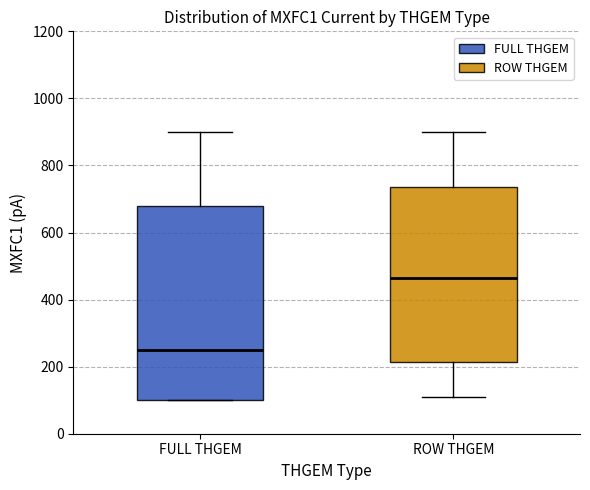

Where does the median line of the box for ROW THGEM sit on the y-axis? The values are not printed on the chart, so give them approximately, as read against the axis.

460